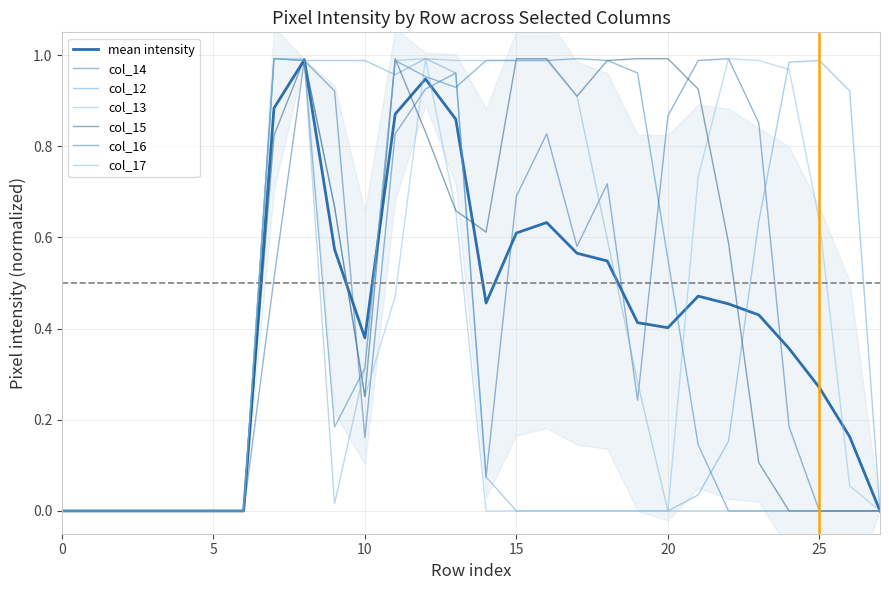

Where do col_12 and col_15 first cross each other?

7 and 8